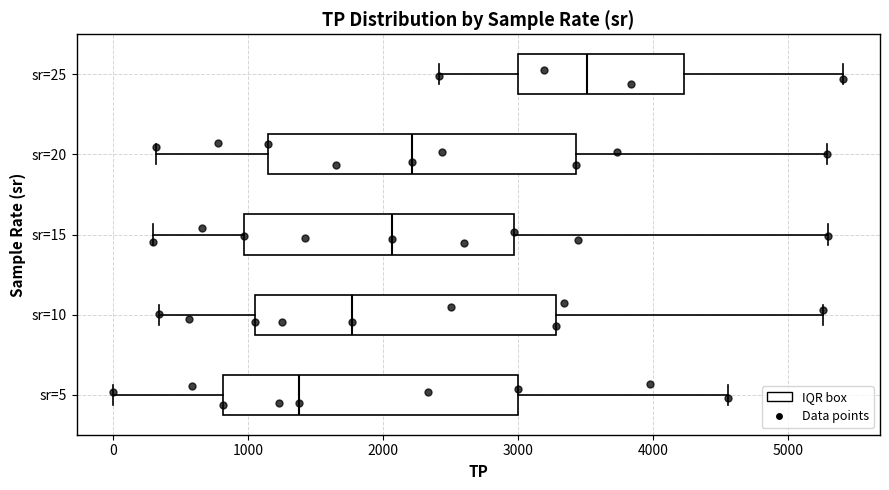

Reading bottom to top, transcribe this box plot: for each box, give where its median line is, the range the box spans, and where its two whiskers end, as read against the x-axis. The values are not printed on the chart, so give them approximately, as read against the axis.

sr=5: median 1400, box 800 to 3000, whiskers 0 to 4600
sr=10: median 1800, box 1000 to 3300, whiskers 300 to 5300
sr=15: median 2100, box 1000 to 3000, whiskers 300 to 5300
sr=20: median 2200, box 1100 to 3400, whiskers 300 to 5300
sr=25: median 3500, box 3000 to 4200, whiskers 2400 to 5400